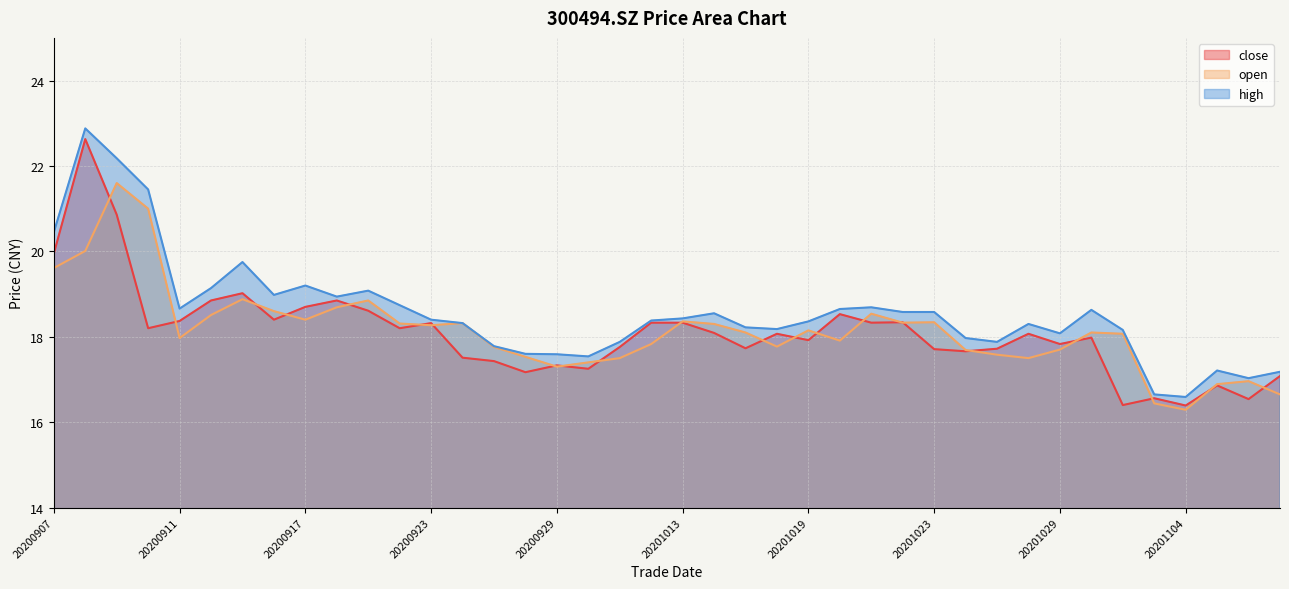

The value of close at 20200922 is 18.2. True or false?

True